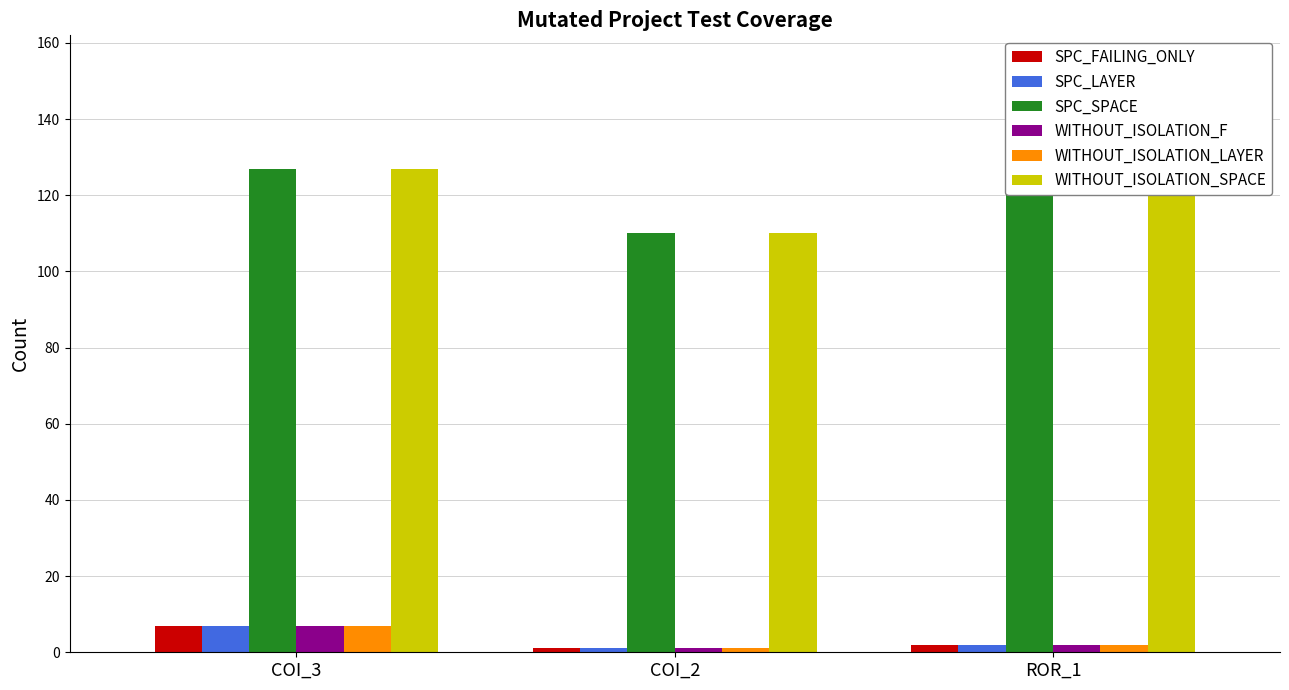

The value of SPC_FAILING_ONLY at ROR_1 is 2. True or false?

True